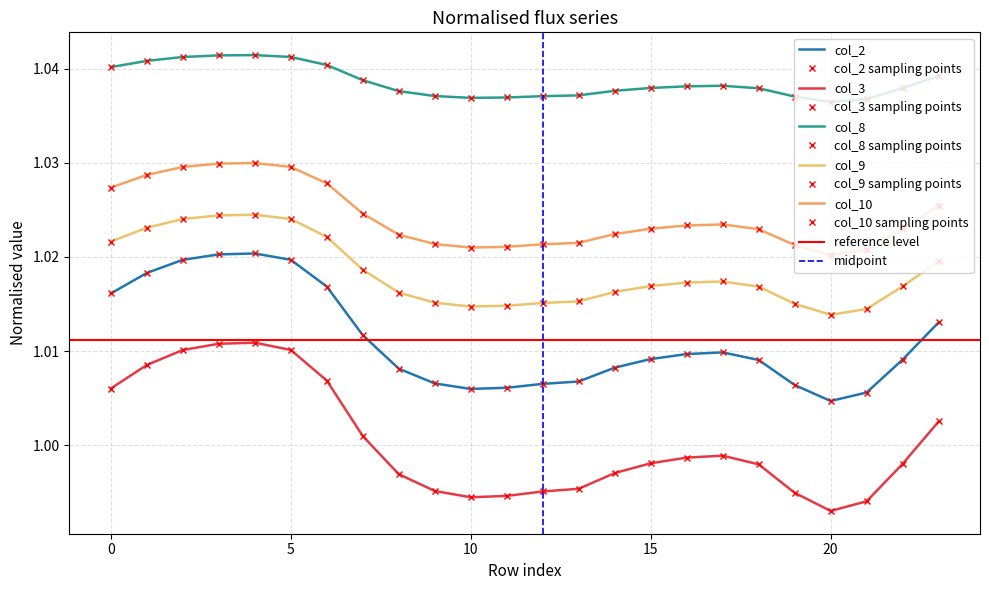

True or false: col_8 and col_3 intersect in this chart.

False